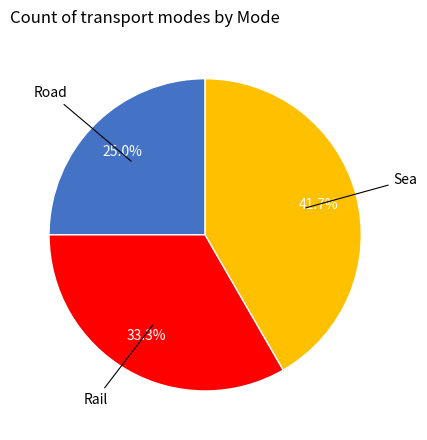

Is there a majority slice in this chart?

No